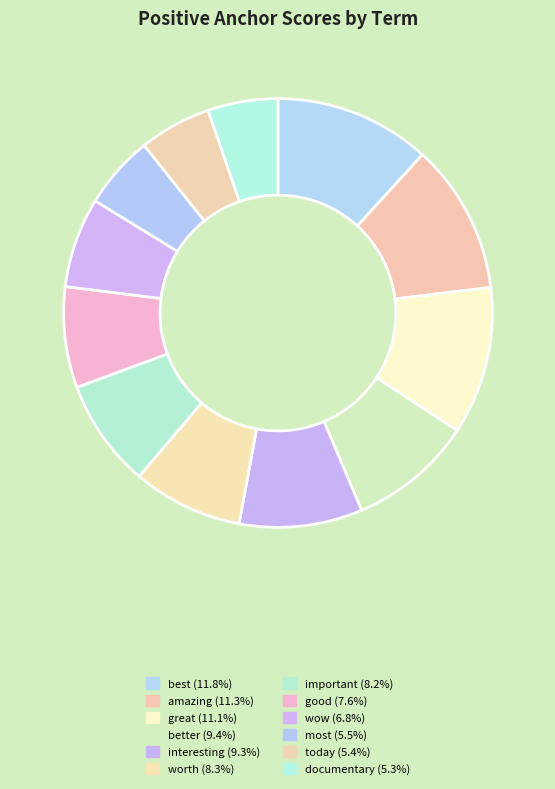

What percentage is the best slice, to the nearest percent?

12%